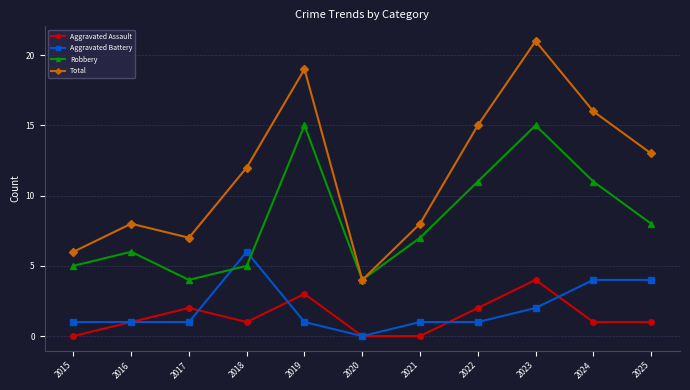

What is the sum of the Total values at 2021 and 2020?

12